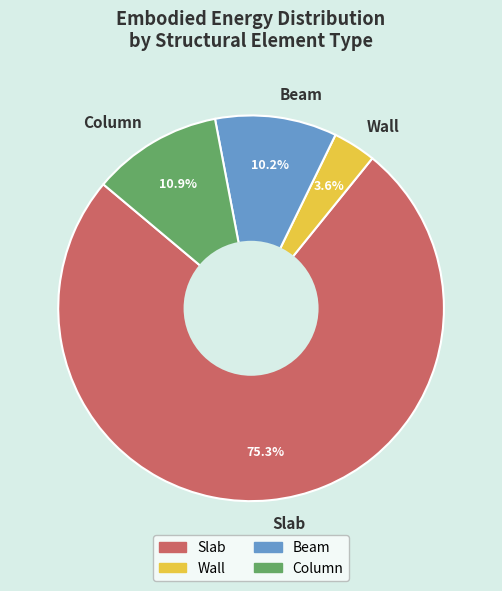

To the nearest percent, what portion does Slab represent?

75%